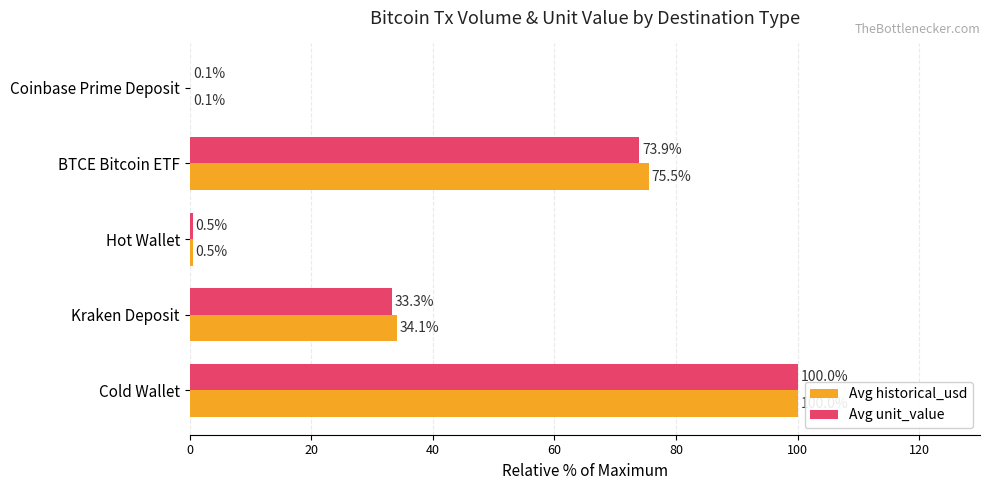

The value of Avg historical_usd at BTCE Bitcoin ETF is 18.1. True or false?

False